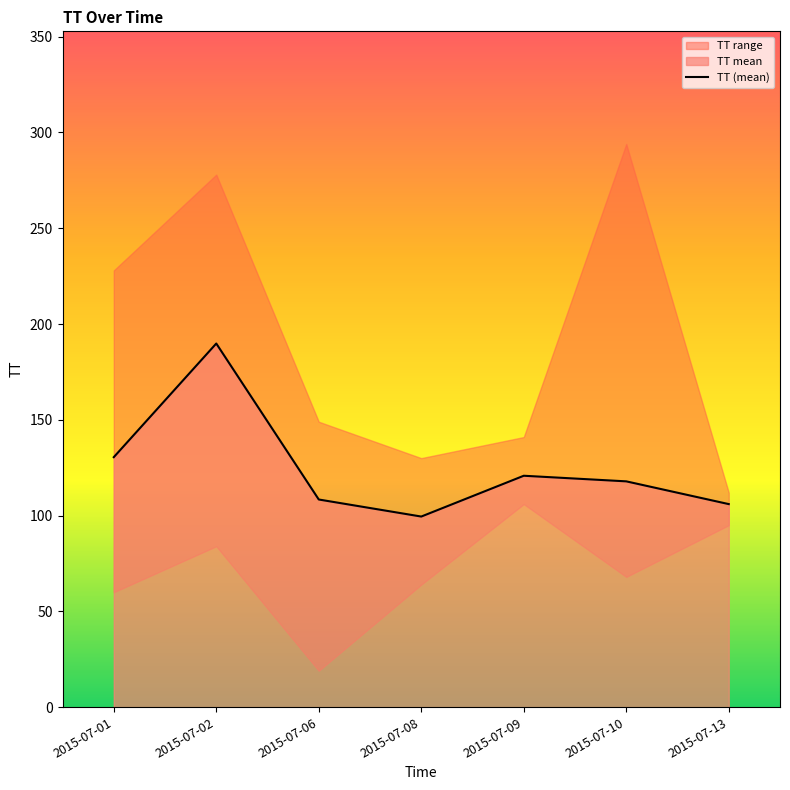

What is the change in value from 2015-07-10 to 2015-07-13?

-11.9